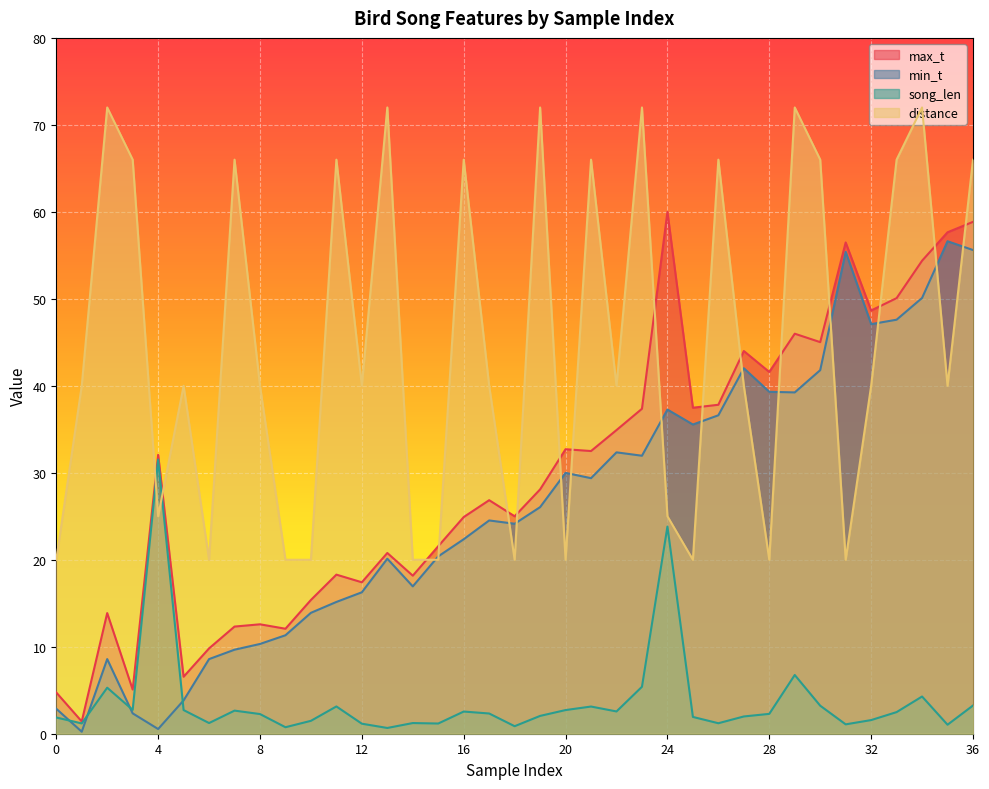

What is the difference between the maximum and second lowest values in the song_len series?

30.8